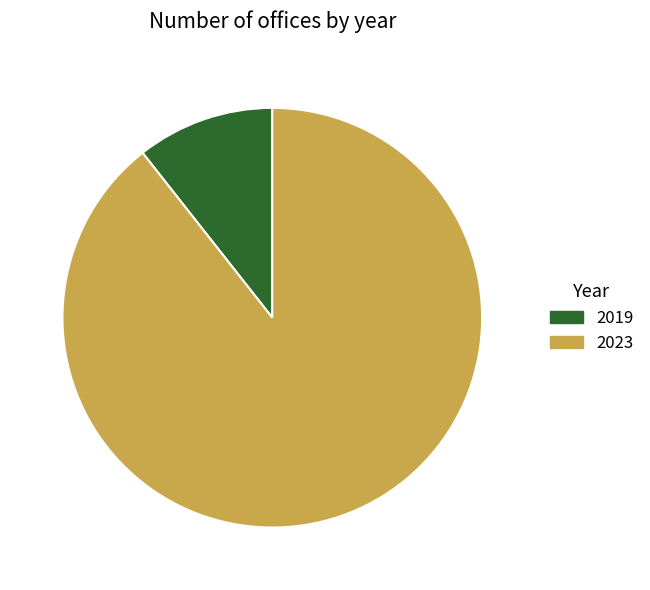

Which has a higher value, 2023 or 2019?

2023